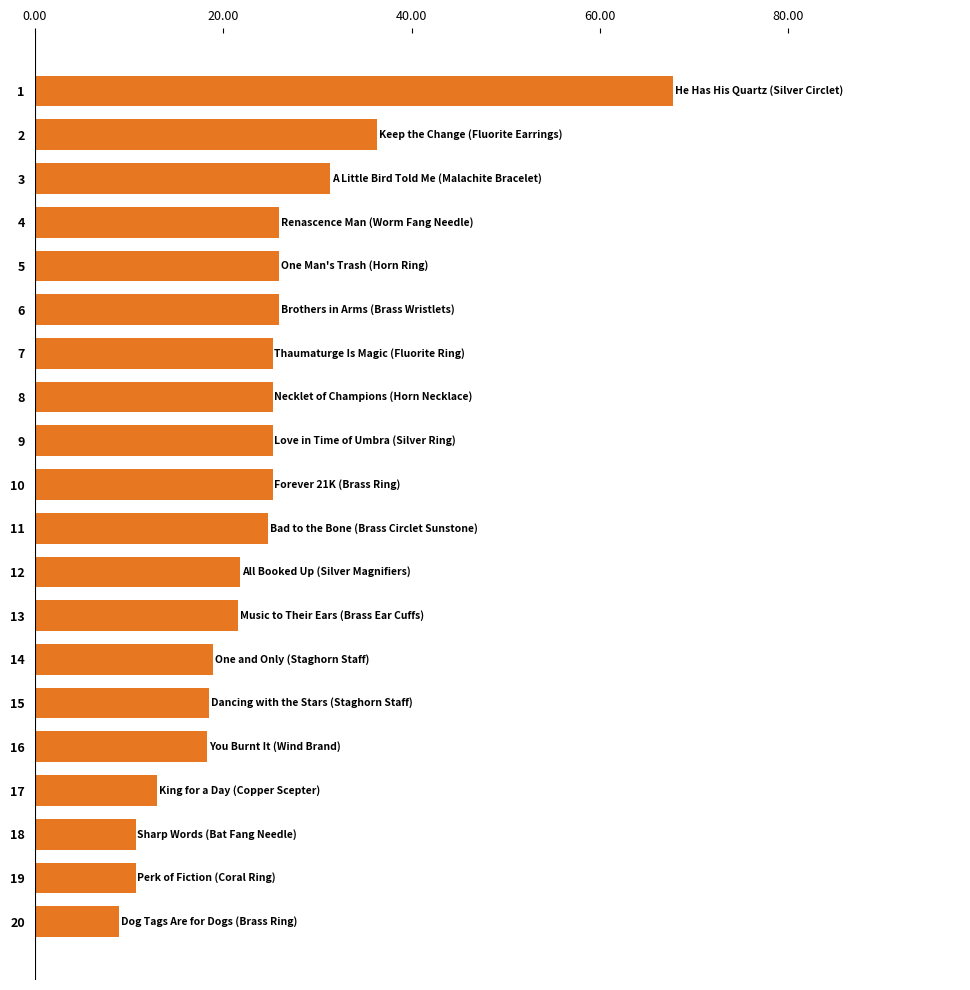

What is the smallest value displayed?

9.0